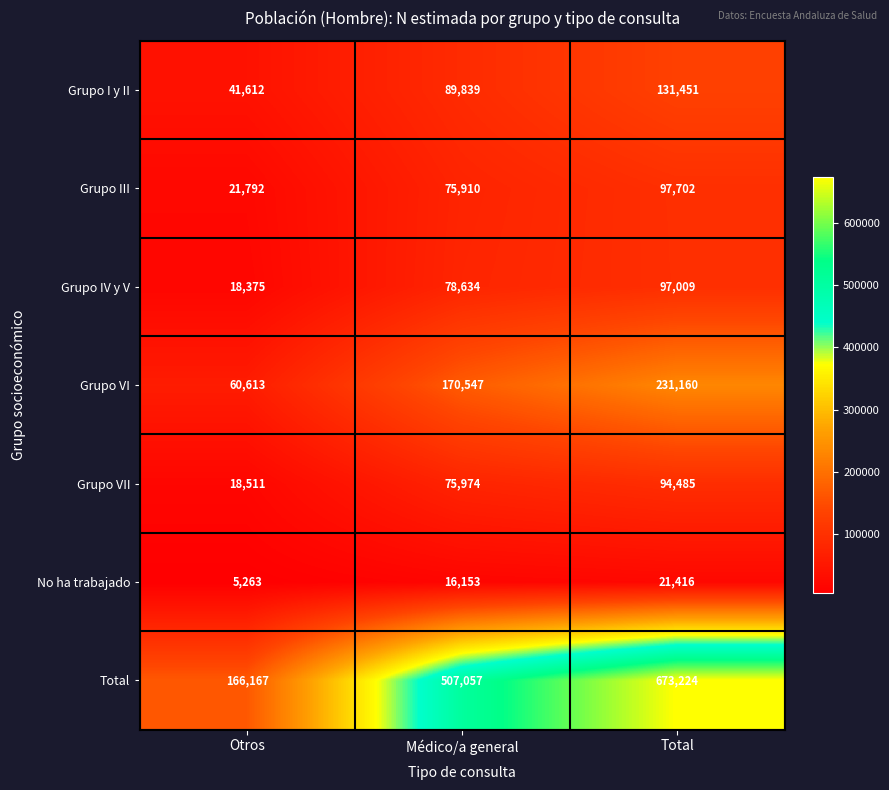

Count the number of categories in the chart.

3